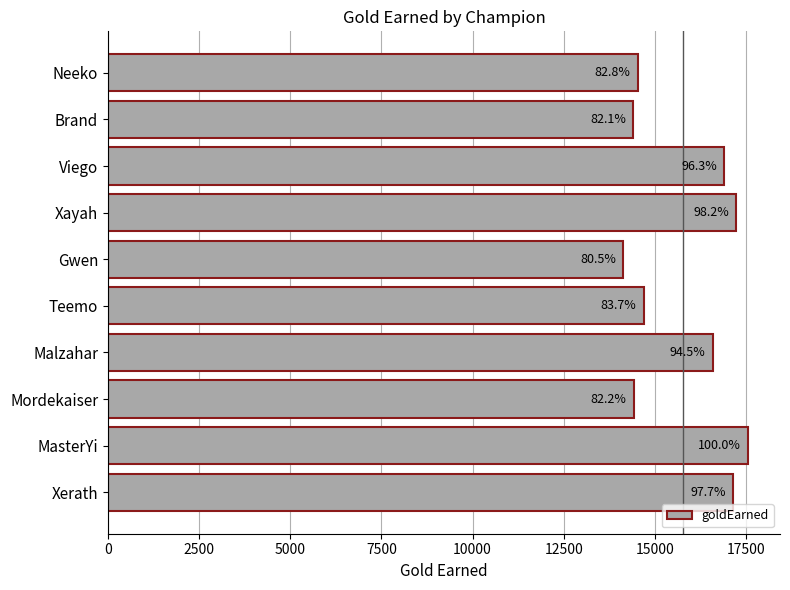

How many bars are there in total?

10